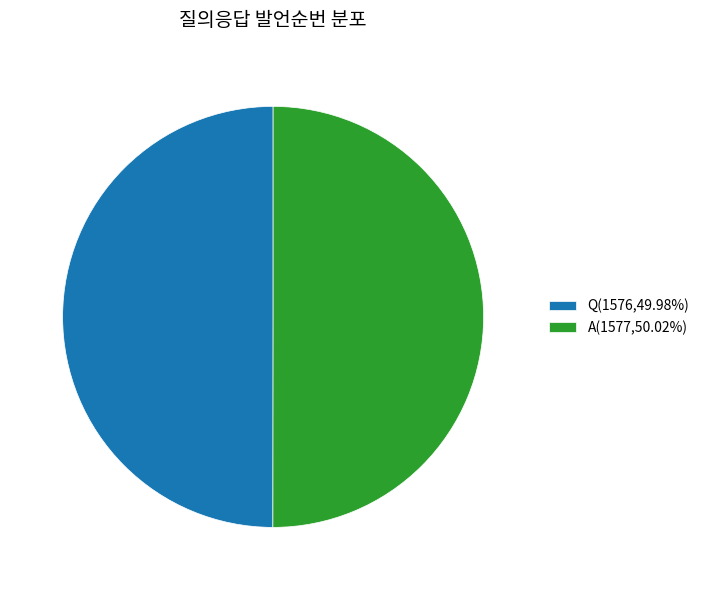

Do Q(1576,49.98%) and A(1577,50.02%) together represent more than half of the pie?

Yes